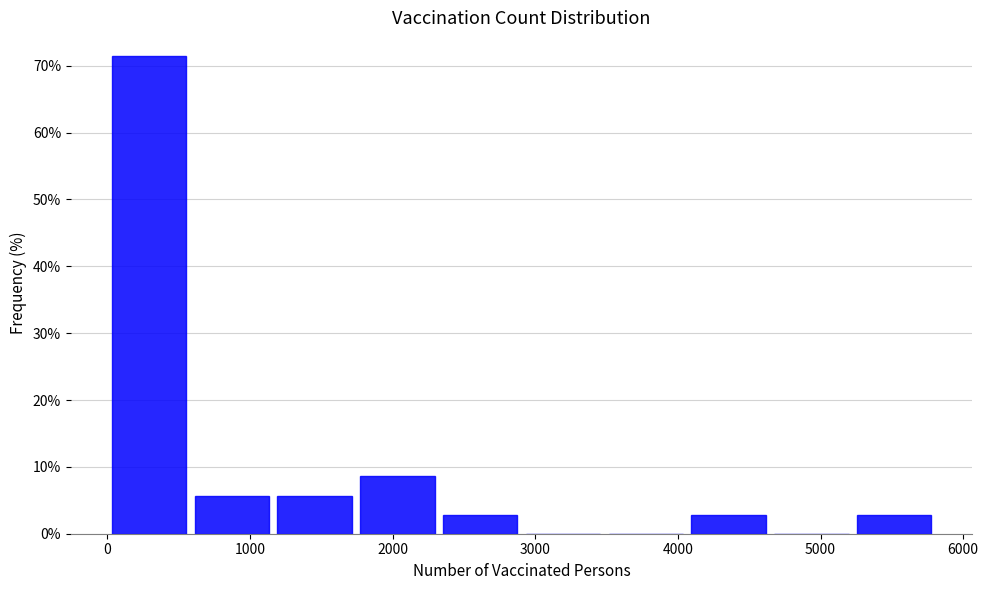

How tall is the bar that spans 1200 to 1700 on the x-axis? Neither the bar edges nor the heights are printed on the chart, so give them approximately, as read against the axes.

6